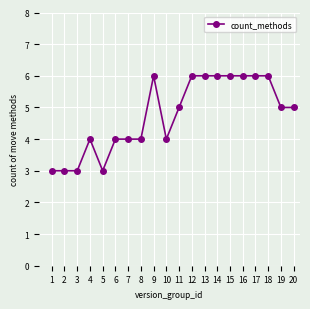

True or false: the data has more than 1 interior local peaks.

True